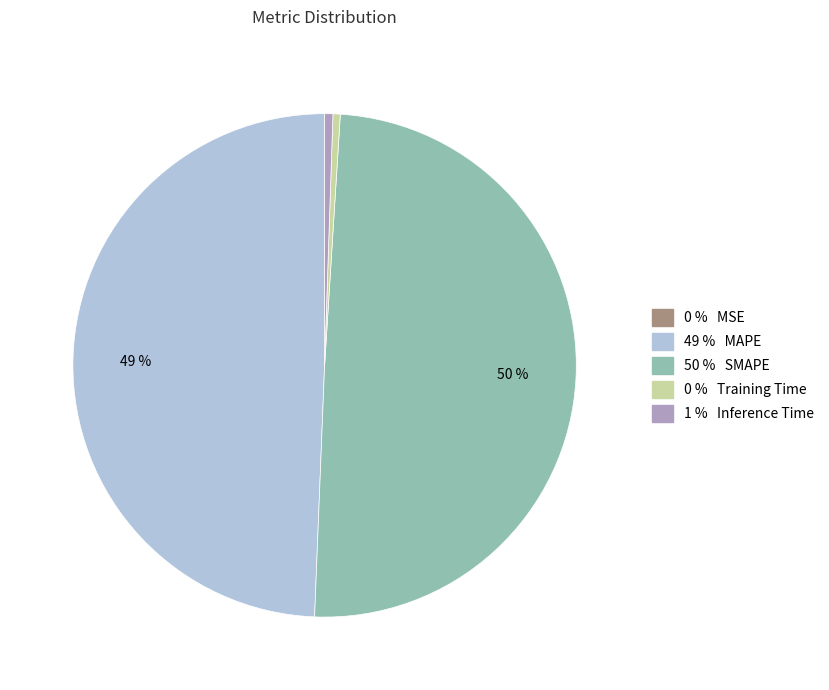

To the nearest percent, what is the difference between the largest and smallest slice percentages?

50%